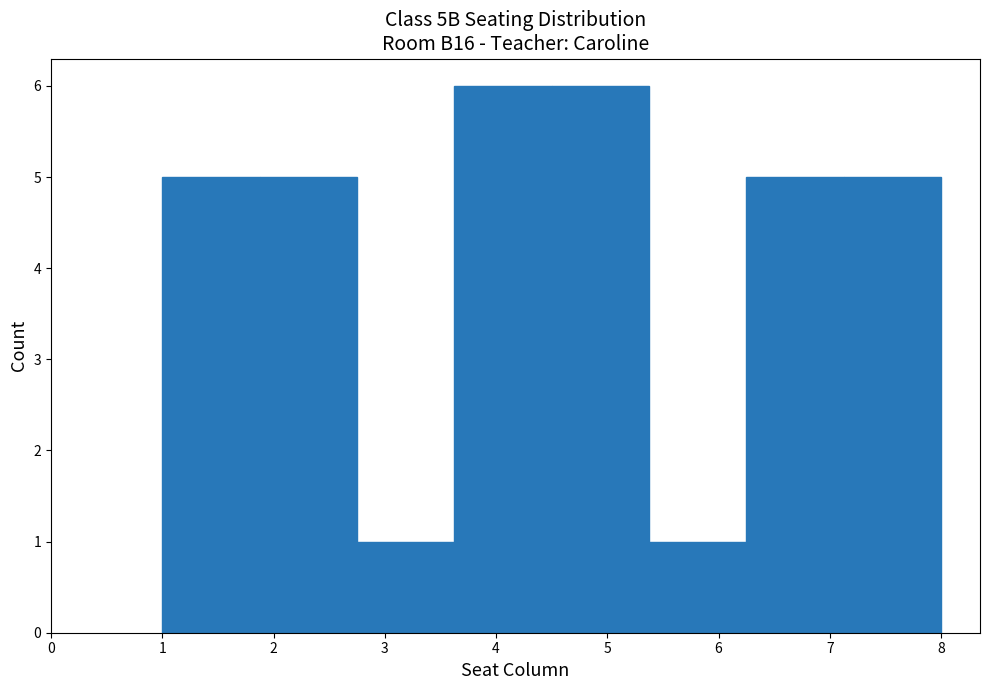

Reading left to right, transcribe this chart: for each bar, give the range it covers on the x-axis and its height. Neither the bar edges nor the heights are printed on the chart, so give them approximately, as read against the axes.

1.0 to 1.9: 5
1.9 to 2.8: 5
2.8 to 3.6: 1
3.6 to 4.5: 6
4.5 to 5.4: 6
5.4 to 6.3: 1
6.3 to 7.1: 5
7.1 to 8.0: 5